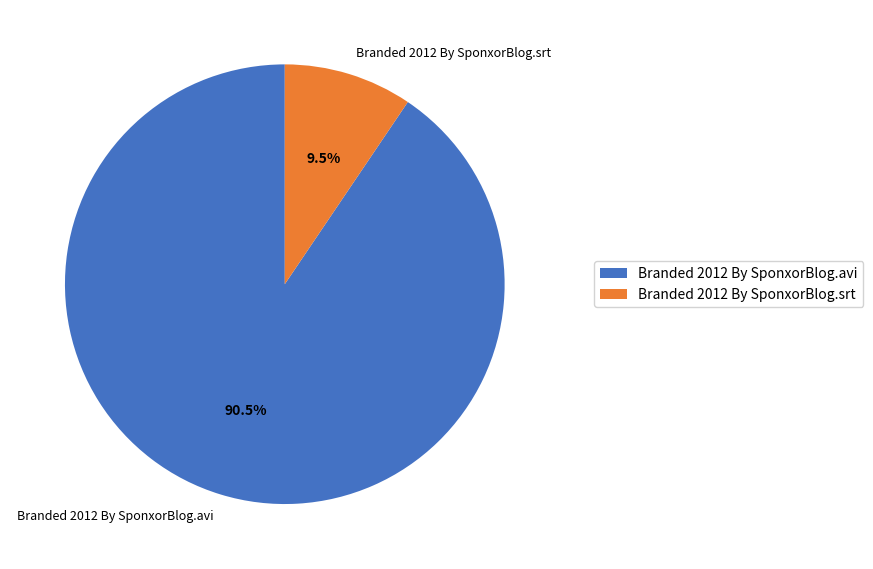

To the nearest percent, what is the average slice percentage?

50%